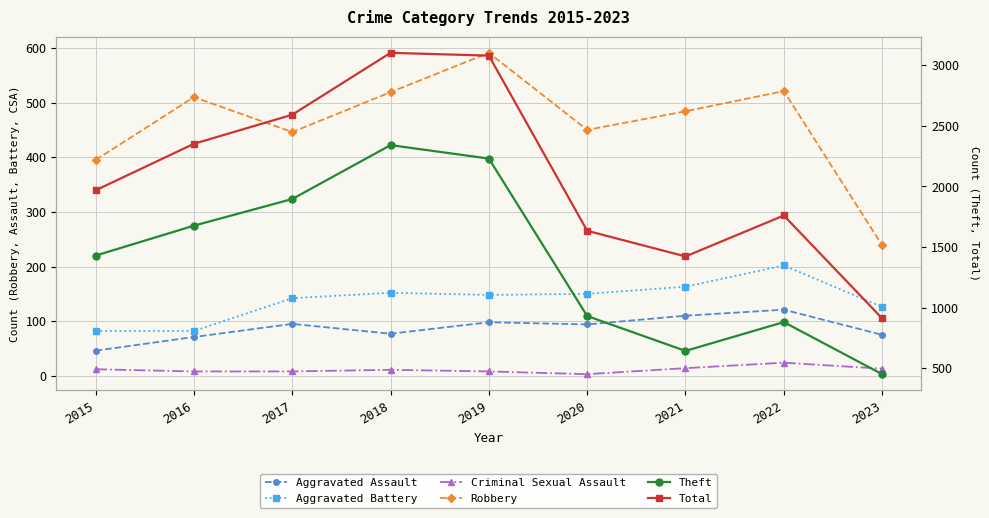

Which category has the highest value across all series?

2018